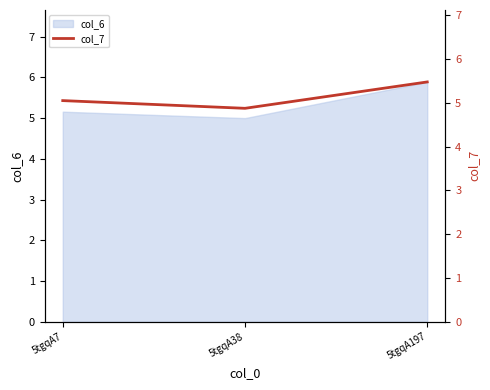

Reading left to right, what are all the values shown in this chart?

5.0	4.9	5.5